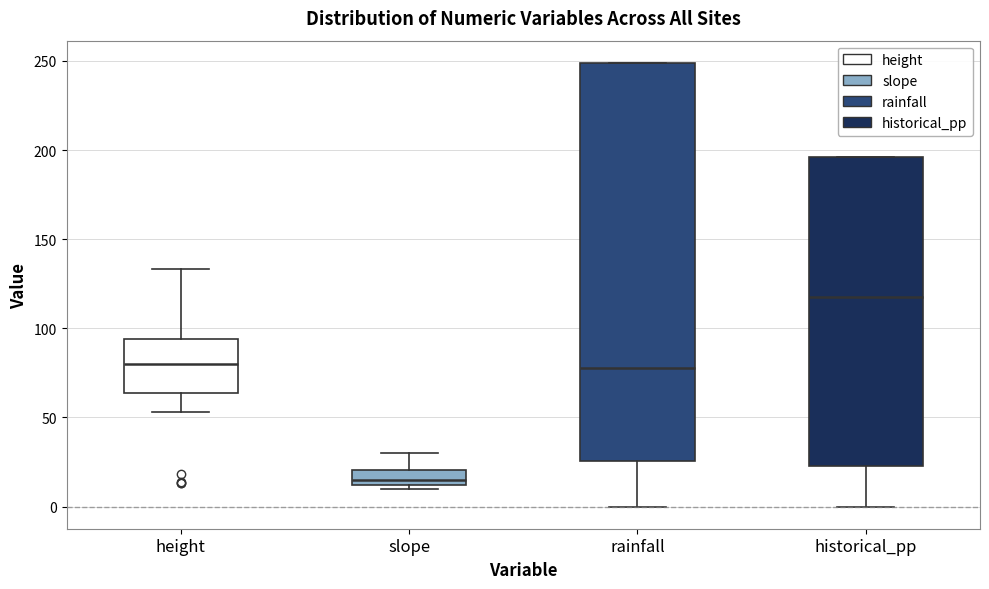

Reading left to right, read every box against the y-axis: the position of its median line, the range the box covers, and the ends of its whiskers. The values are not printed on the chart, so give them approximately, as read against the axis.

height: median 80, box 65 to 95, whiskers 55 to 135
slope: median 15, box 10 to 20, whiskers 10 (just below the box's lower edge) to 30
rainfall: median 80, box 25 to 250, whiskers 0 to 250
historical_pp: median 120, box 25 to 195, whiskers 0 to 195